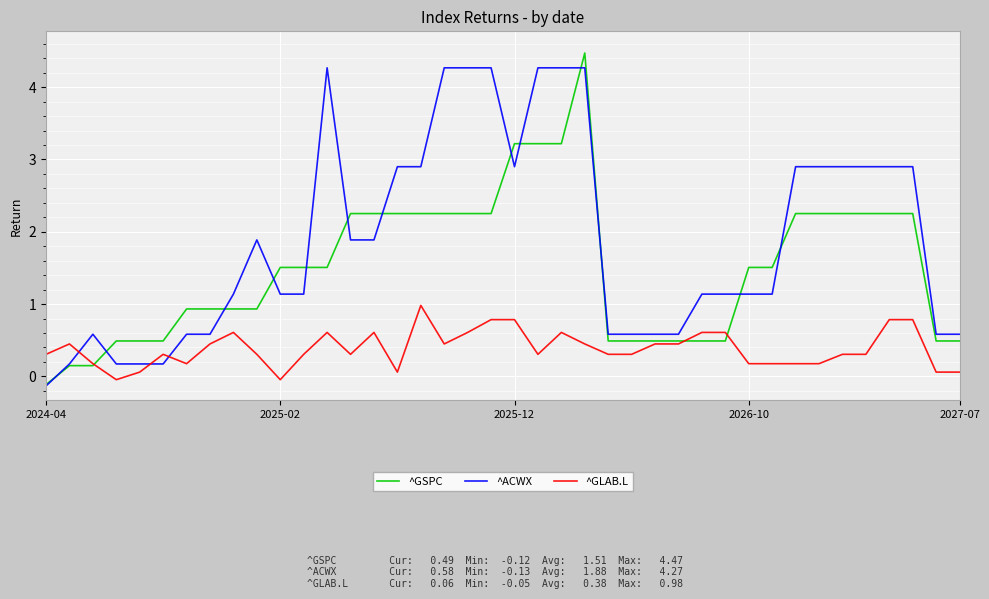

What is the difference between the second highest and minimum values in the ^ACWX series?

4.4